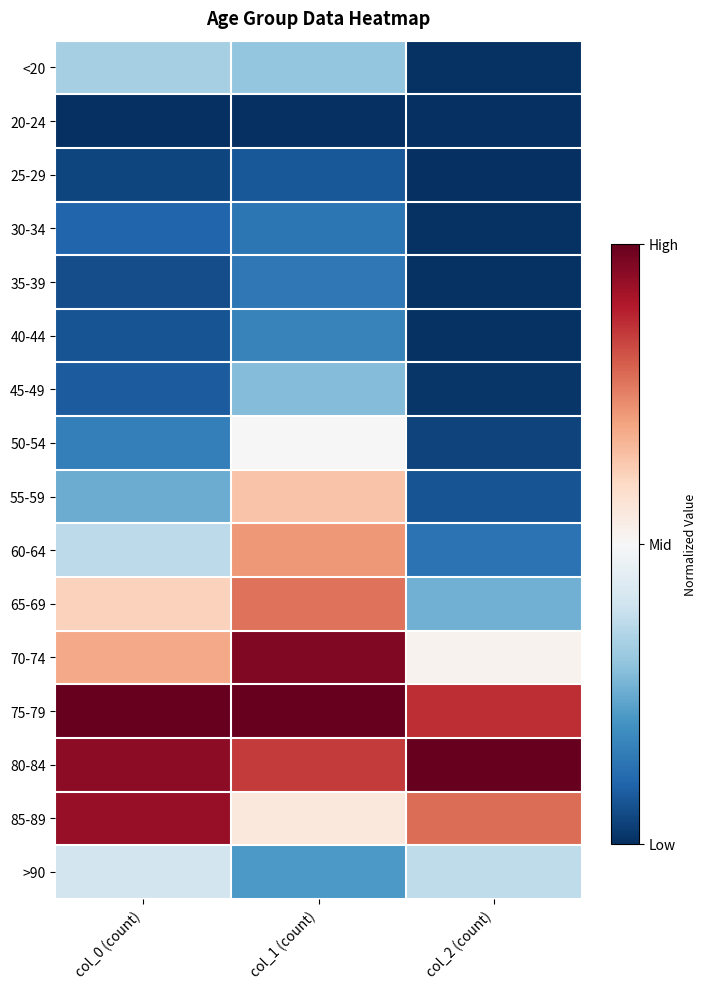

Reading right to left, transcribe all the data shown in this chart.

<20: col_2 (count)=0.0	col_1 (count)=0.3	col_0 (count)=0.3
20-24: col_2 (count)=0.0	col_1 (count)=0.0	col_0 (count)=0.0
25-29: col_2 (count)=0.0	col_1 (count)=0.1	col_0 (count)=0.0
30-34: col_2 (count)=0.0	col_1 (count)=0.1	col_0 (count)=0.1
35-39: col_2 (count)=0.0	col_1 (count)=0.1	col_0 (count)=0.1
40-44: col_2 (count)=0.0	col_1 (count)=0.2	col_0 (count)=0.1
45-49: col_2 (count)=0.0	col_1 (count)=0.3	col_0 (count)=0.1
50-54: col_2 (count)=0.0	col_1 (count)=0.5	col_0 (count)=0.2
55-59: col_2 (count)=0.1	col_1 (count)=0.6	col_0 (count)=0.3
60-64: col_2 (count)=0.1	col_1 (count)=0.7	col_0 (count)=0.4
65-69: col_2 (count)=0.3	col_1 (count)=0.8	col_0 (count)=0.6
70-74: col_2 (count)=0.5	col_1 (count)=1.0	col_0 (count)=0.7
75-79: col_2 (count)=0.9	col_1 (count)=1.0	col_0 (count)=1.0
80-84: col_2 (count)=1.0	col_1 (count)=0.9	col_0 (count)=0.9
85-89: col_2 (count)=0.8	col_1 (count)=0.6	col_0 (count)=0.9
>90: col_2 (count)=0.4	col_1 (count)=0.2	col_0 (count)=0.4